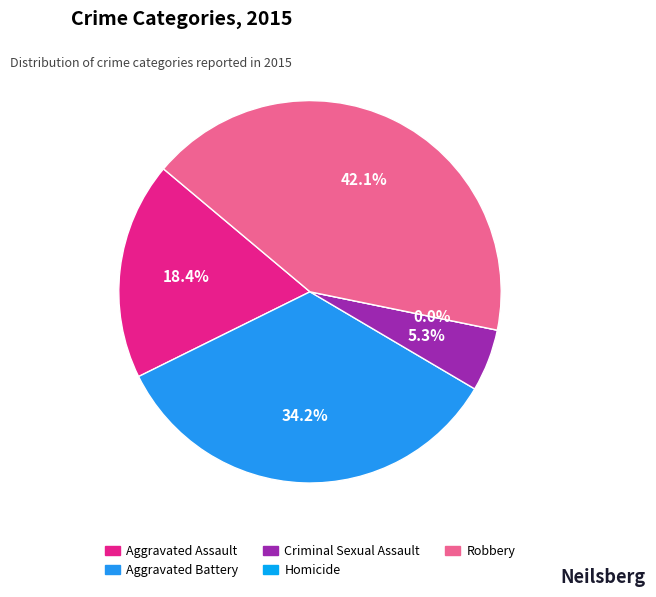

Is it true that Aggravated Assault is 12% of the pie?

False